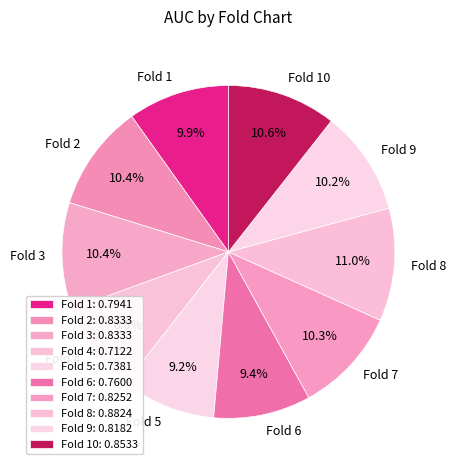

Do Fold 7 and Fold 4 together represent more than half of the pie?

No